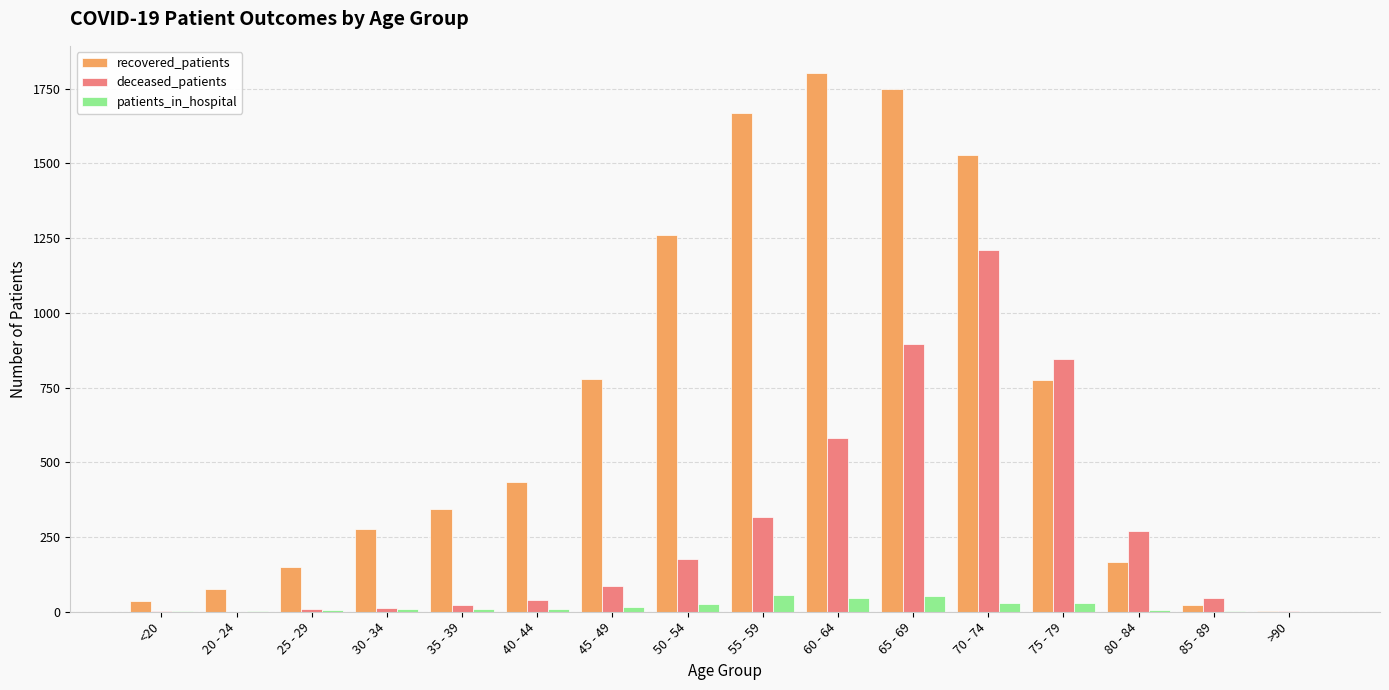

Does the chart contain stacked bars?

No